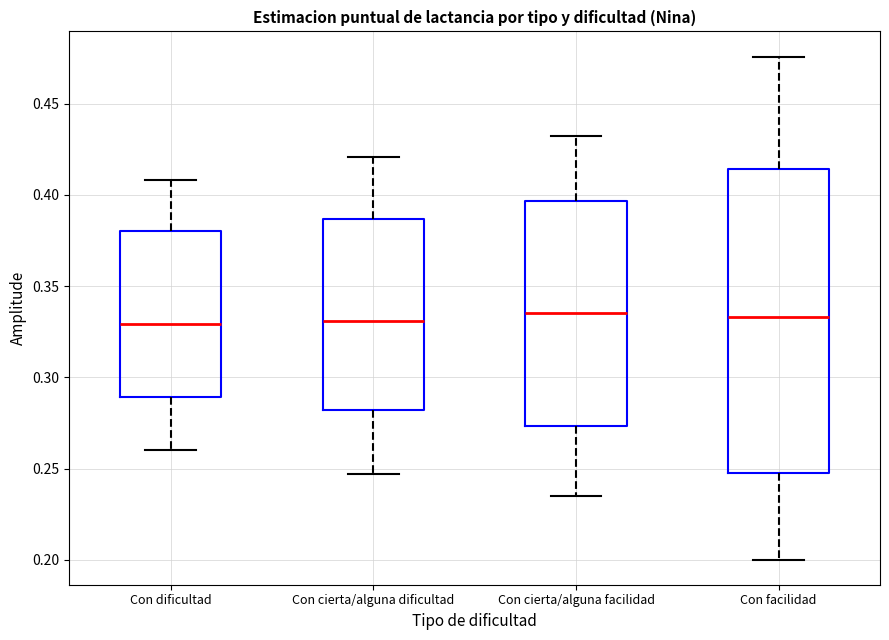

Reading left to right, transcribe this box plot: for each box, give where its median line is, the range the box spans, and where its two whiskers end, as read against the y-axis. The values are not printed on the chart, so give them approximately, as read against the axis.

Con dificultad: median 0.330, box 0.290 to 0.380, whiskers 0.260 to 0.410
Con cierta/alguna dificultad: median 0.330, box 0.280 to 0.385, whiskers 0.245 to 0.420
Con cierta/alguna facilidad: median 0.335, box 0.275 to 0.395, whiskers 0.235 to 0.430
Con facilidad: median 0.335, box 0.245 to 0.415, whiskers 0.200 to 0.475